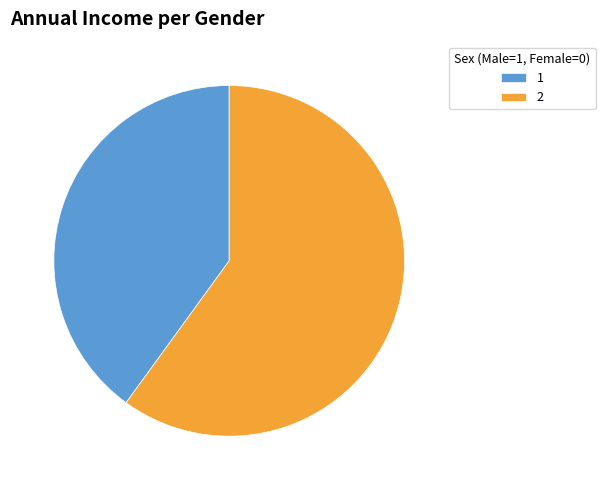

Rank the categories by value from highest to lowest.

2, 1